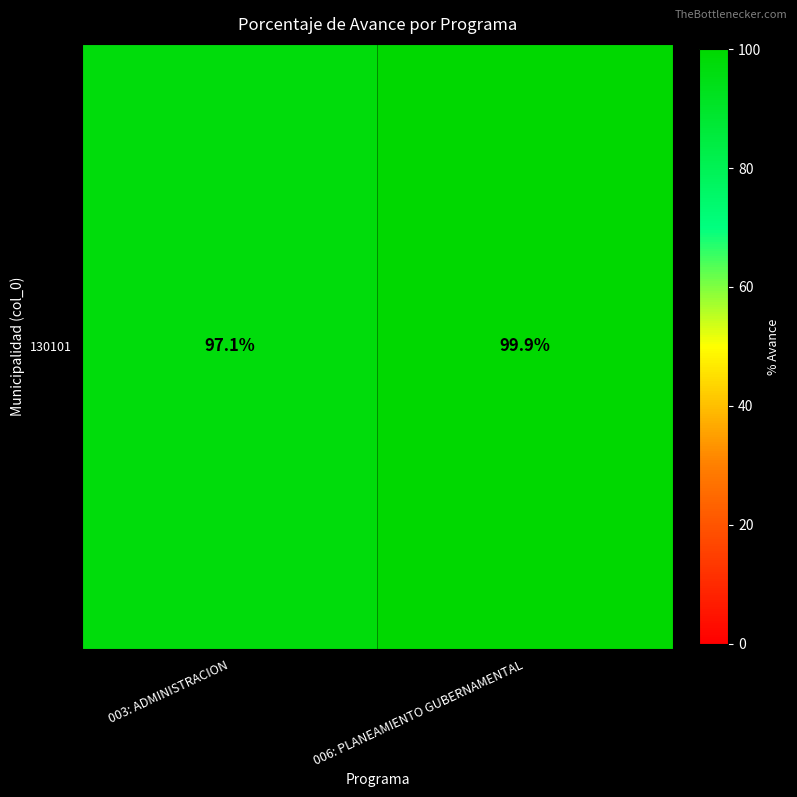

What is the change in value from 003: ADMINISTRACION to 006: PLANEAMIENTO GUBERNAMENTAL?

+2.8